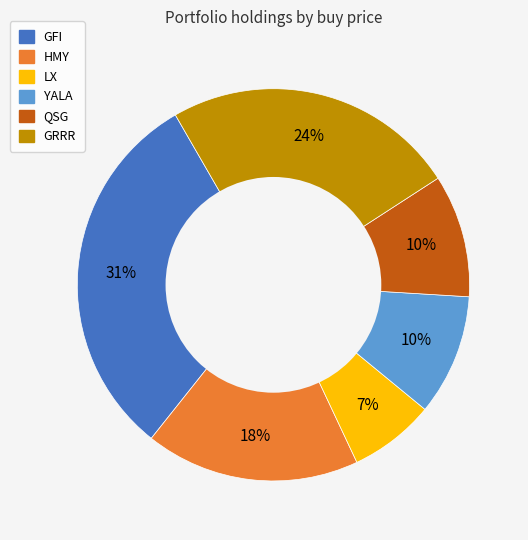

How many slices are in this pie chart?

6